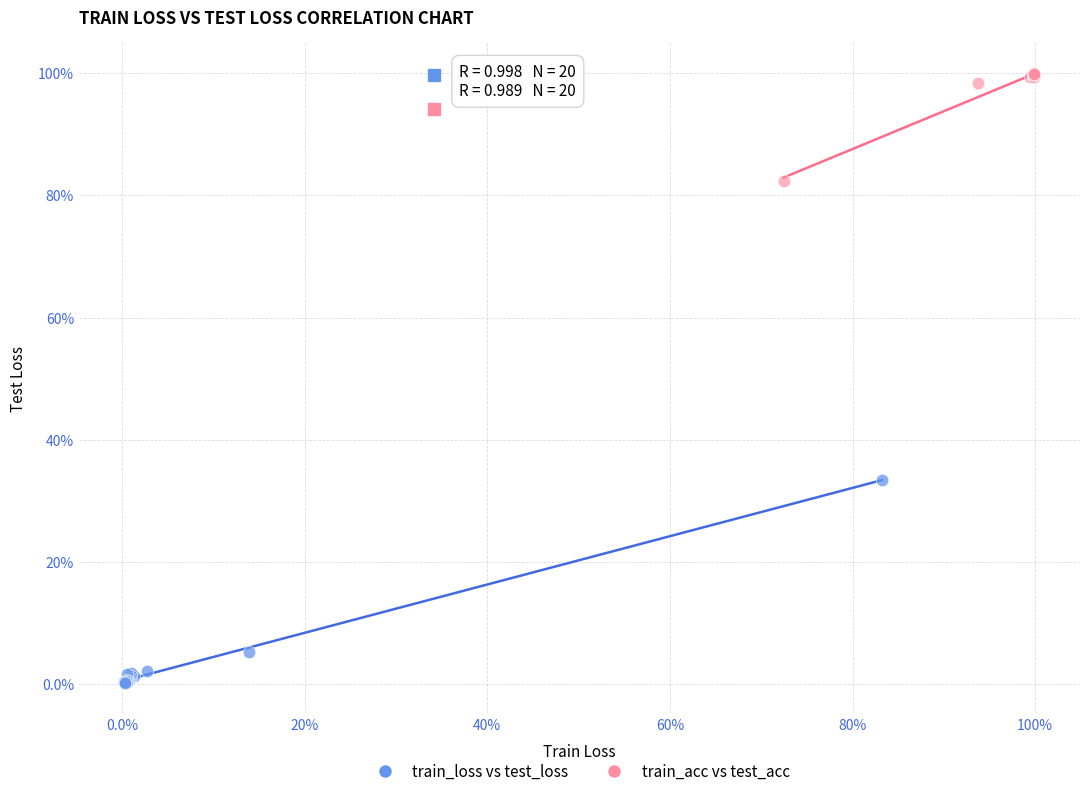

What are all the series names shown in the legend?

train_loss vs test_loss, train_acc vs test_acc